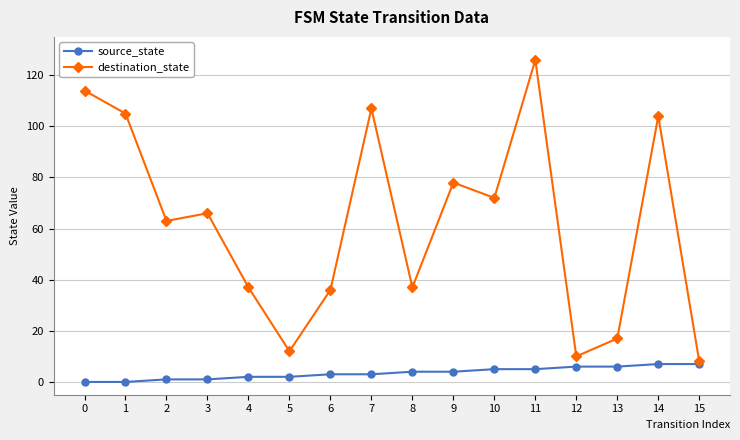

Reading left to right, transcribe all the data shown in this chart.

source_state: 0	0	1	1	2	2	3	3	4	4	5	5	6	6	7	7
destination_state: 114	105	63	66	37	12	36	107	37	78	72	126	10	17	104	8